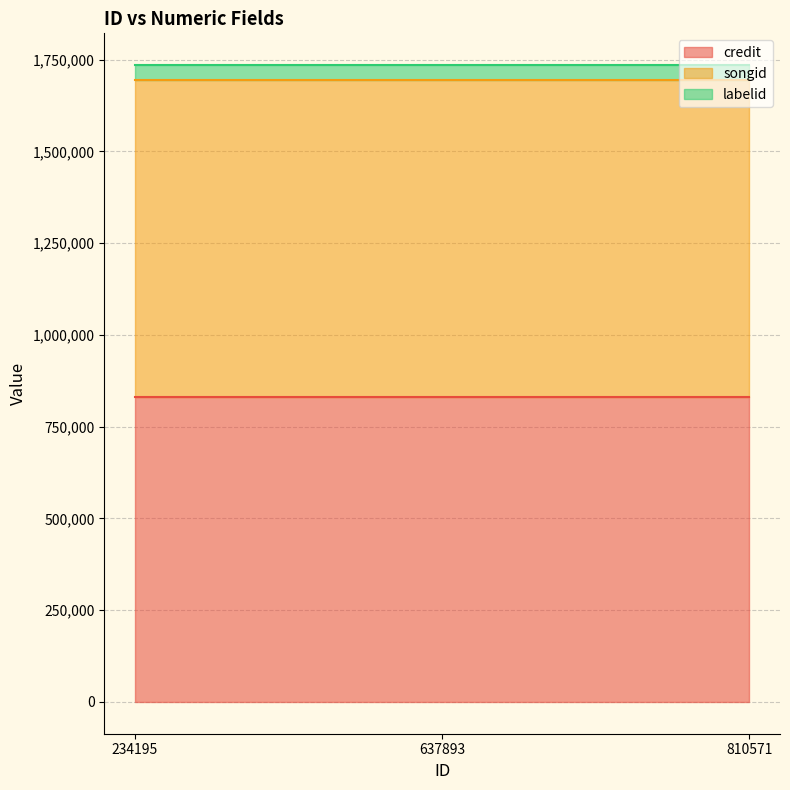

What is the value of the songid point at the 1st from the left?

865092